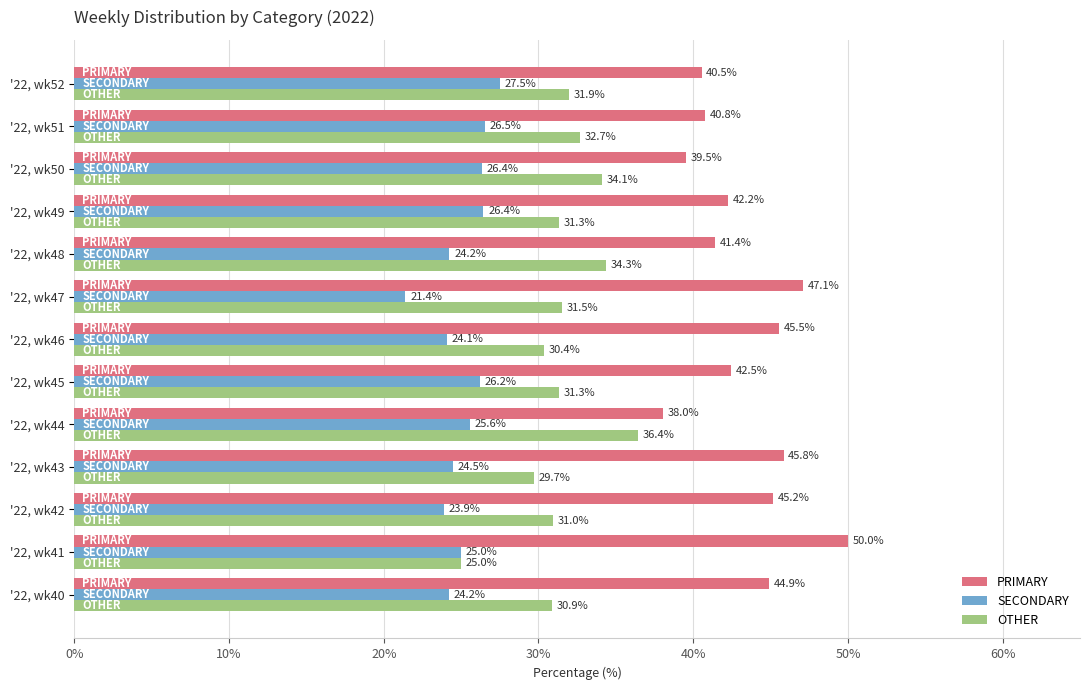

What is the difference between the highest and lowest values at '22, wk42?

21.3